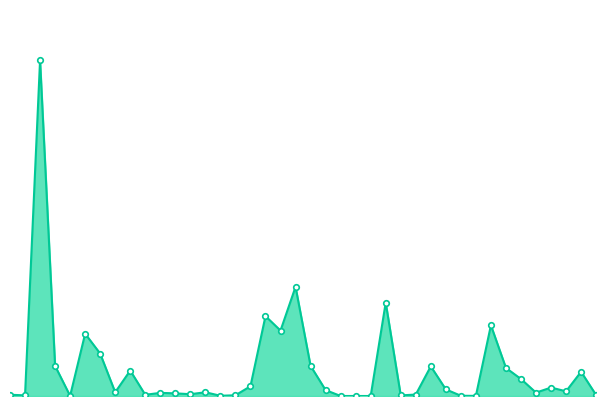

How many lines are shown in the chart?

1